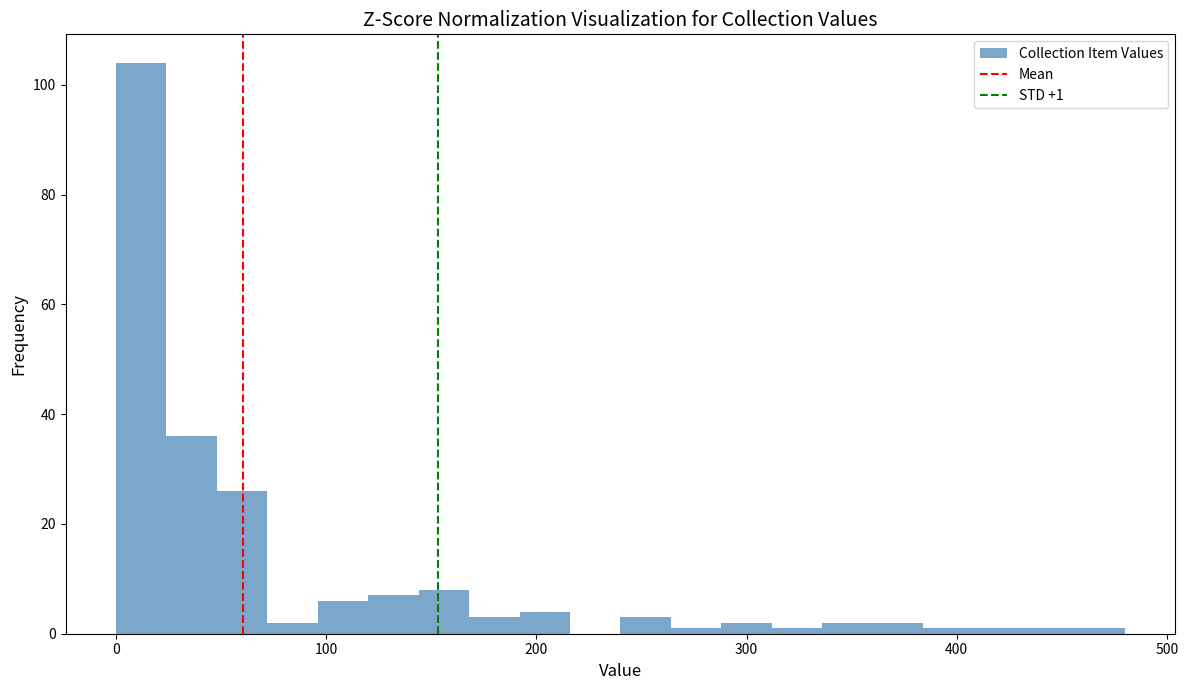

Around what value on the x-axis is the tallest bar? Give the approximate position of its centre, as read against the axis.

10